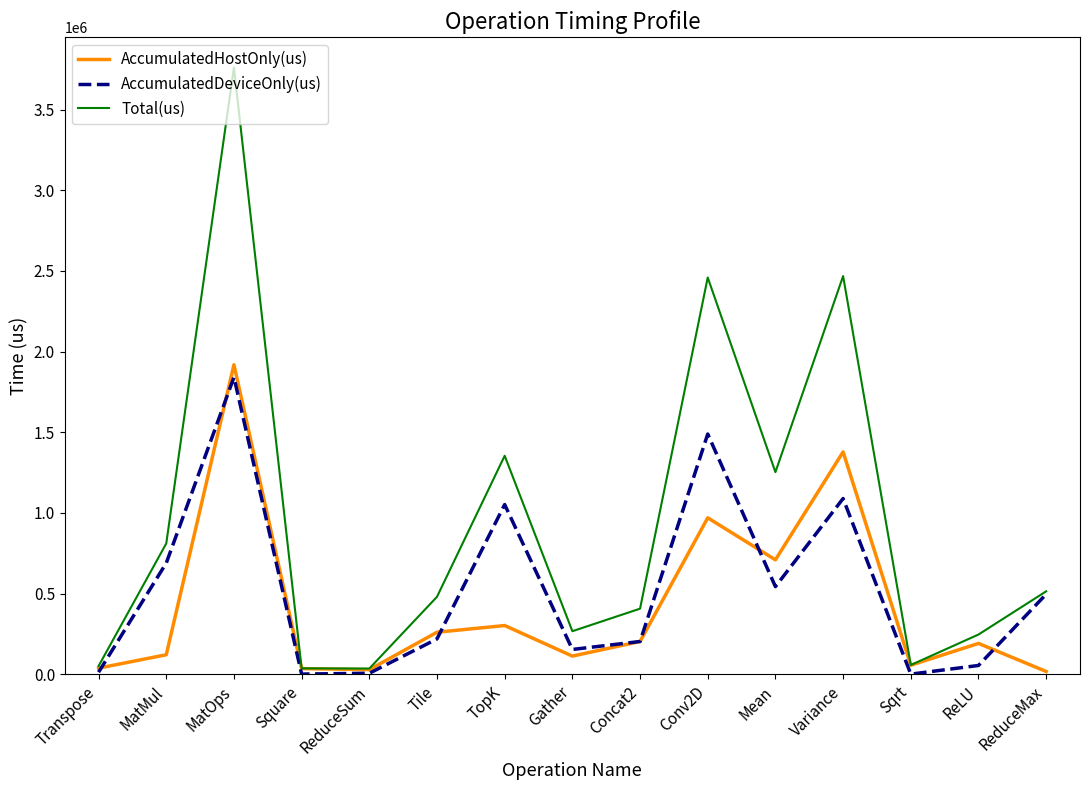

Rank the series by their average value, from highest to lowest.

Total(us), AccumulatedDeviceOnly(us), AccumulatedHostOnly(us)